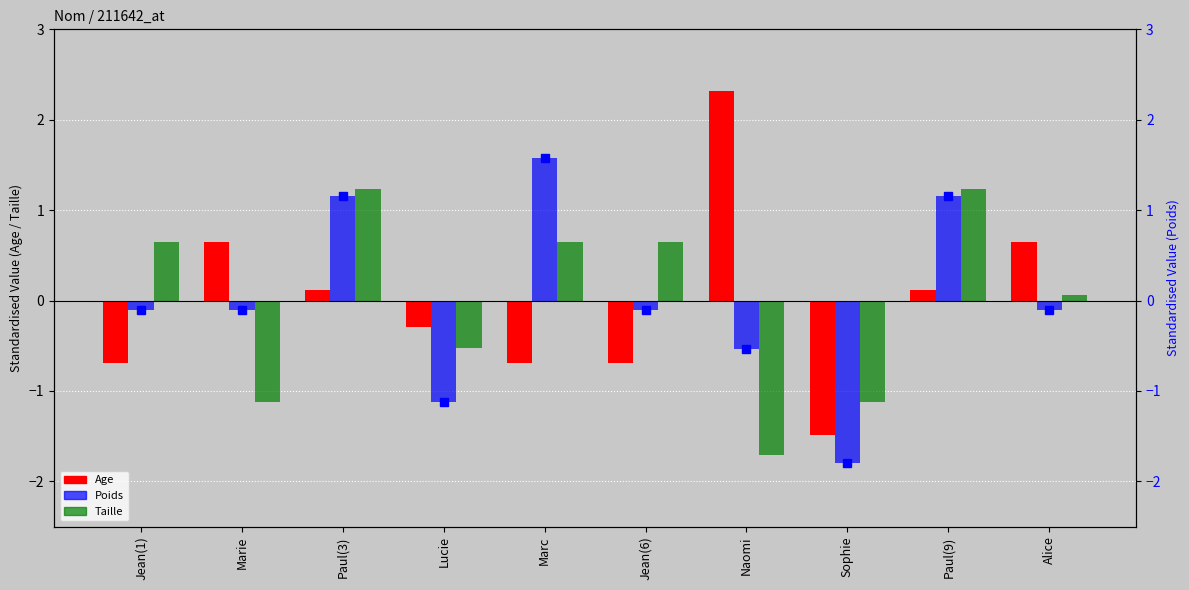

Rank the series by their maximum value, from lowest to highest.

Taille, Poids, Poids (line), Age